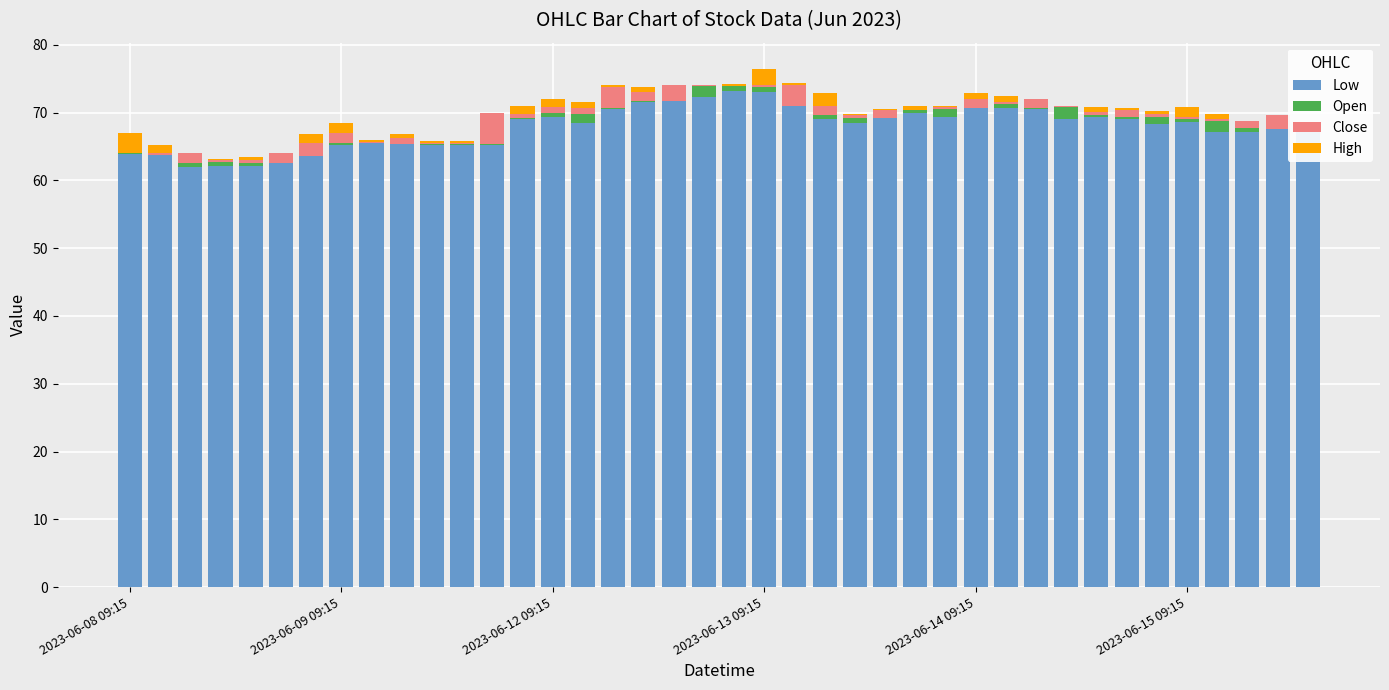

At which category is the sum across all series the highest?

2023-06-13 09:15